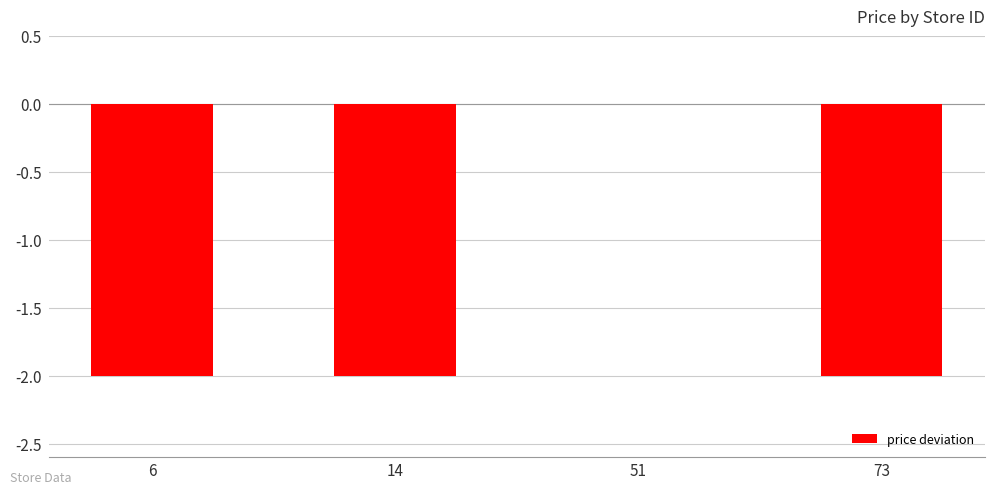

How many distinct data groups are displayed?

1